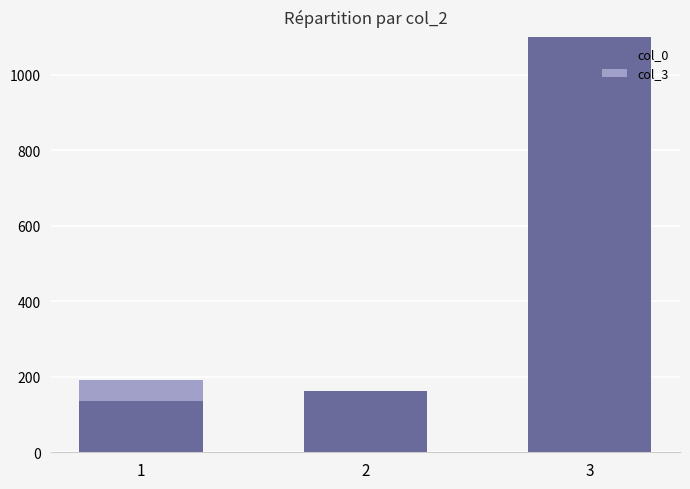

List the series in order of their overall mean, highest first.

col_0, col_3